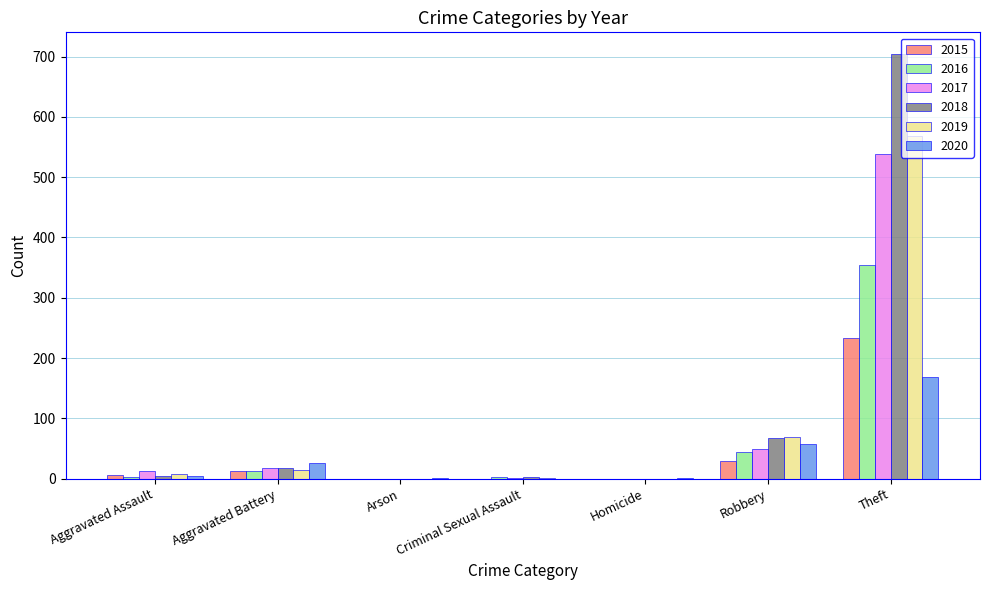

What is the maximum value shown in the chart?

705